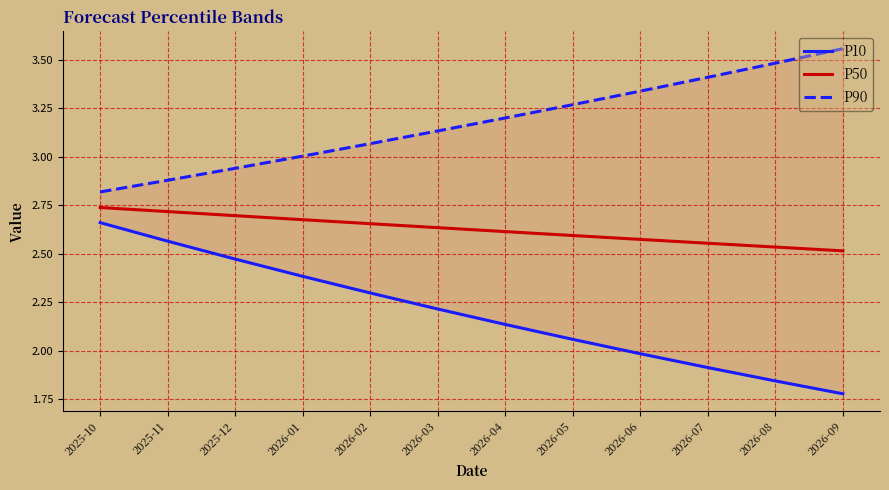

What are all the series names shown in the legend?

P10, P50, P90